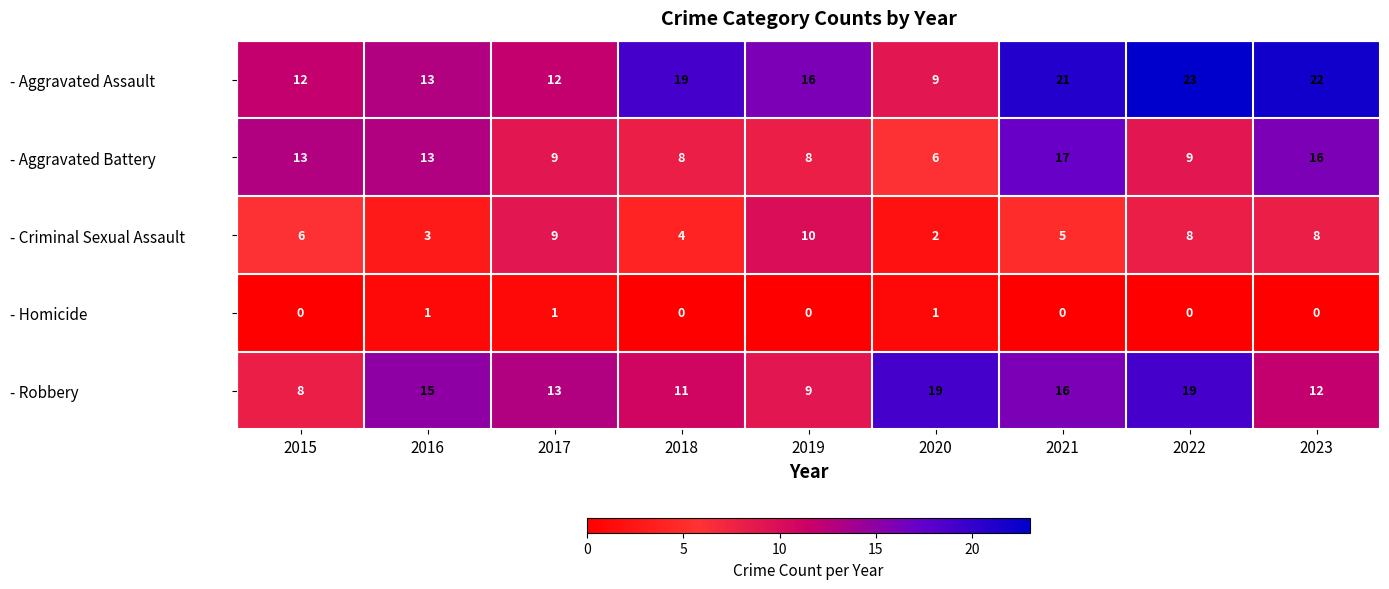

Which series has the largest total across all categories?

- Aggravated Assault